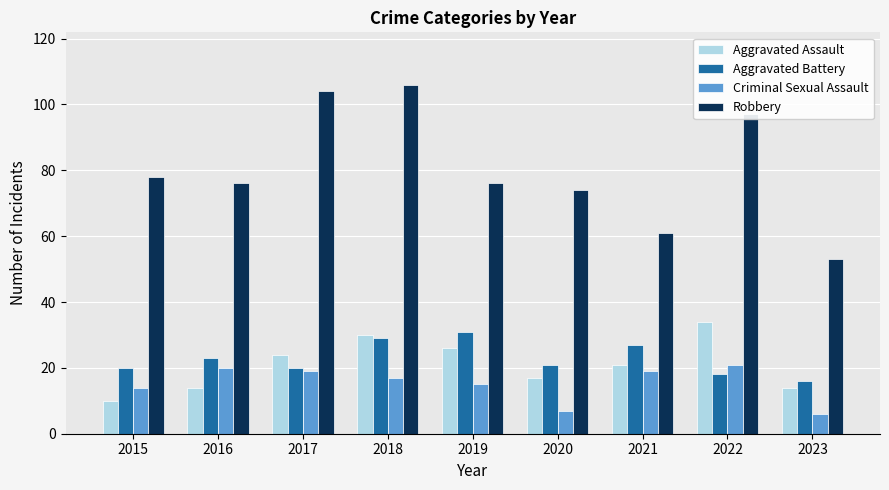

What is the value of the Aggravated Battery bar at the 9th from the left?

16